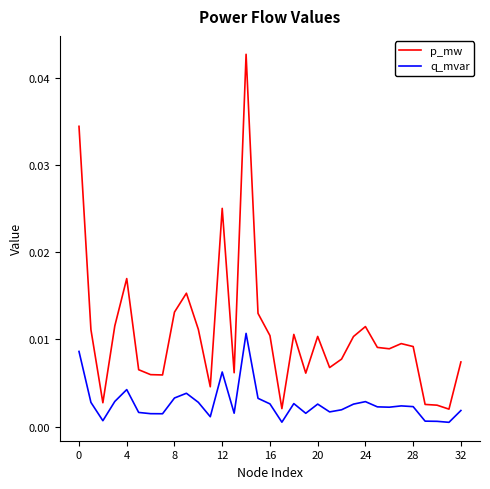

True or false: q_mvar and p_mw intersect in this chart.

False